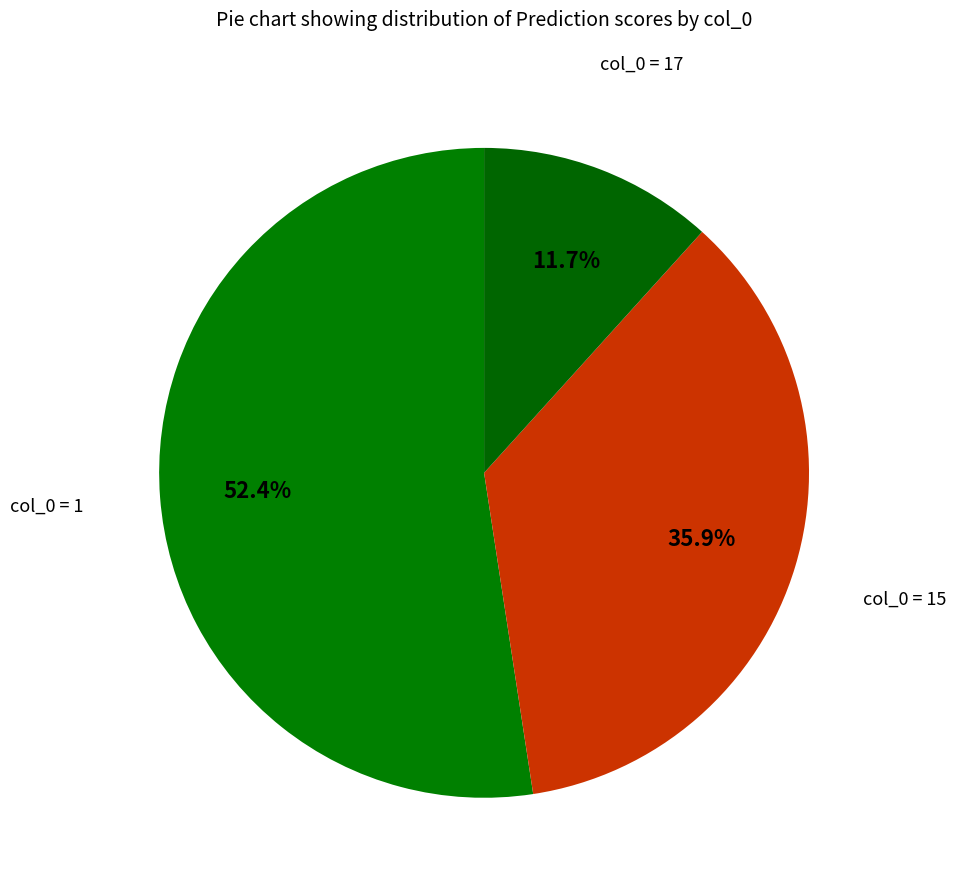

Which category has the smallest portion of the pie?

17